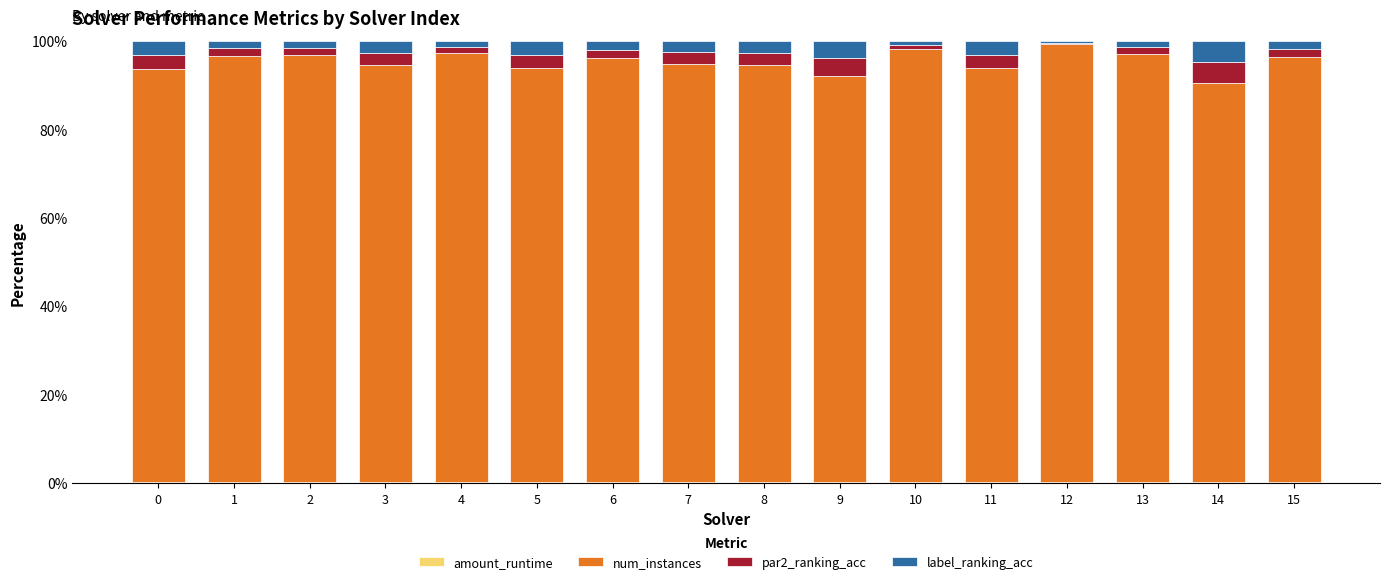

Between 11 and 0, which is larger?

11